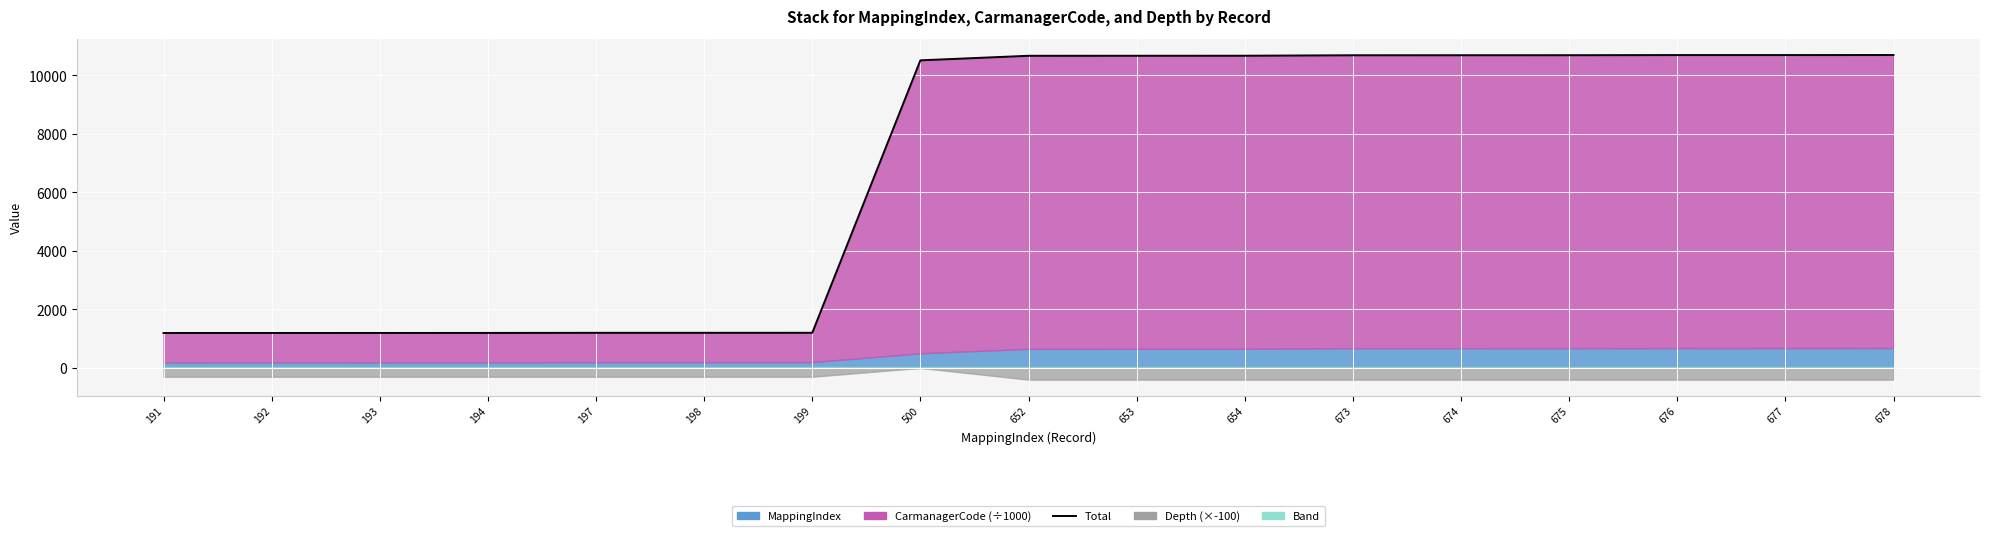

Where is the data nearest to the value 5941?

500